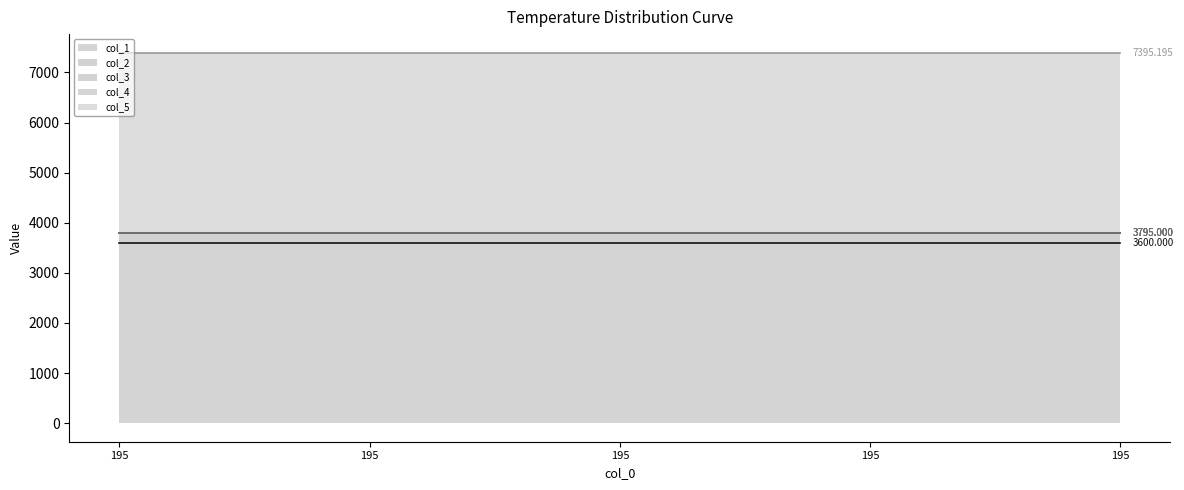

Rank the series at 195 from lowest to highest value.

col_3, col_4, col_2, col_1, col_5